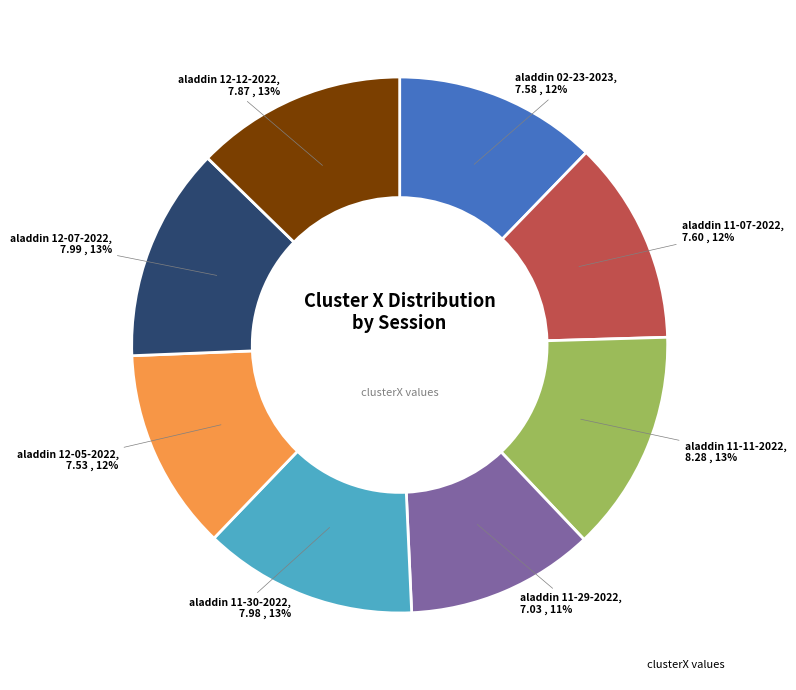

How many slices are in this pie chart?

8